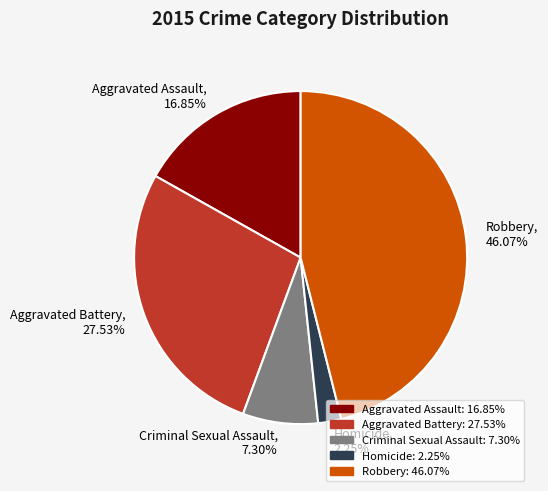

Does any single category account for the majority?

No